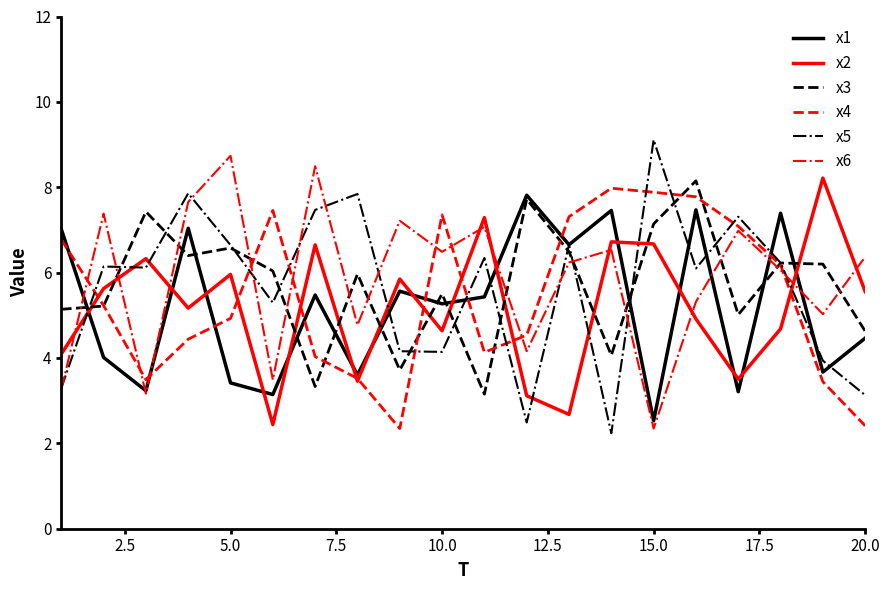

What is the highest value of the x4 series?

8.0